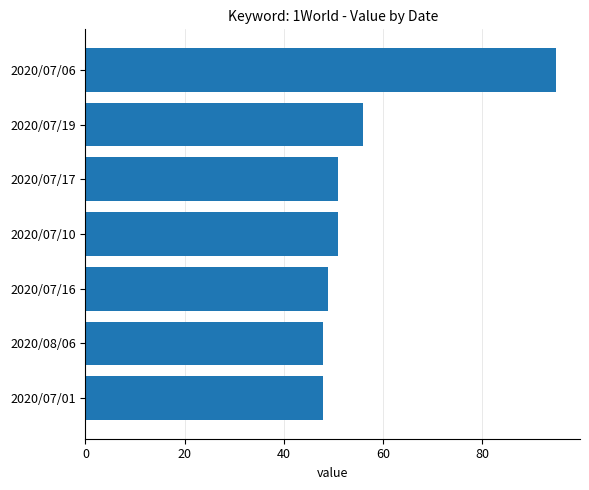

What is the maximum value shown in the chart?

95